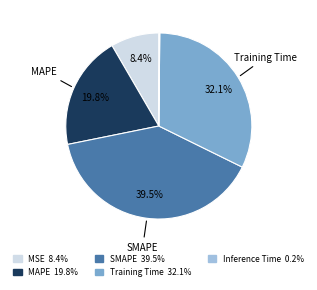

Is there a majority slice in this chart?

No